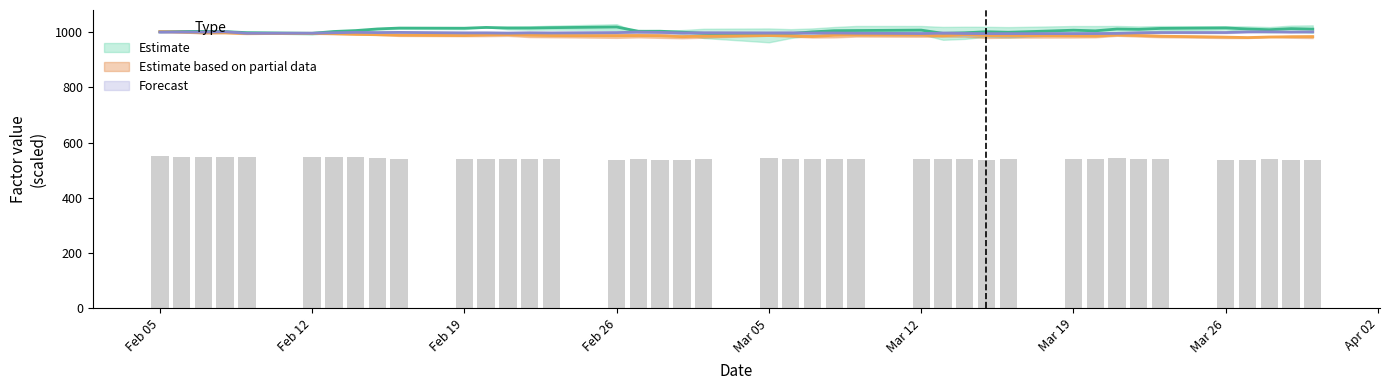

What is the sum of all values?

21657.5